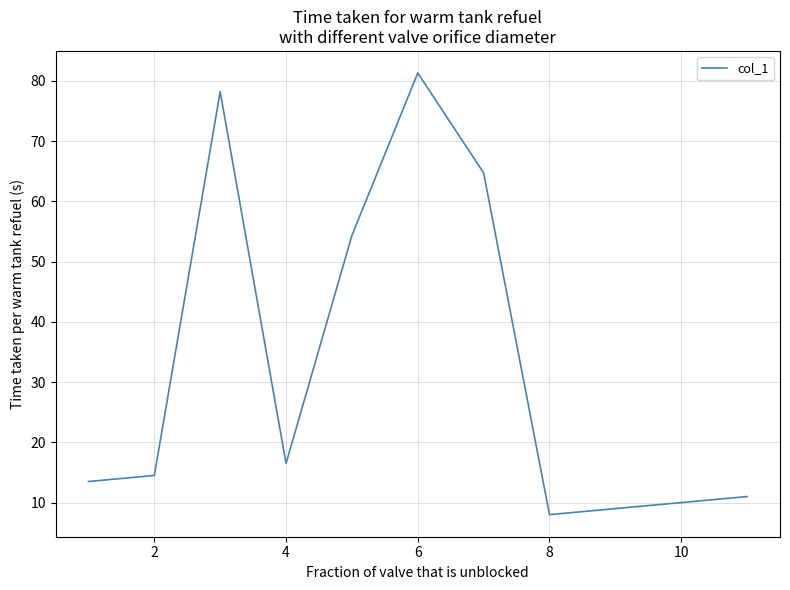

True or false: the data has more than 1 interior local peaks.

True